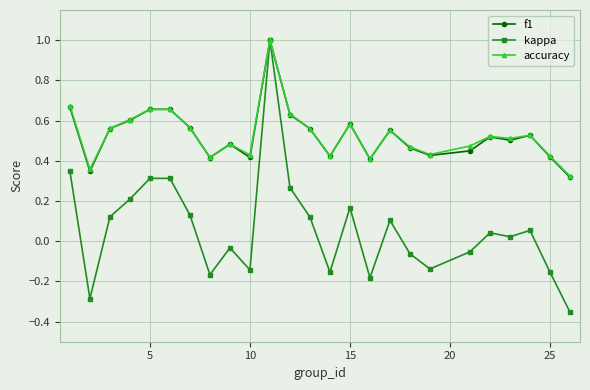

What is the sum of all accuracy values?

13.2